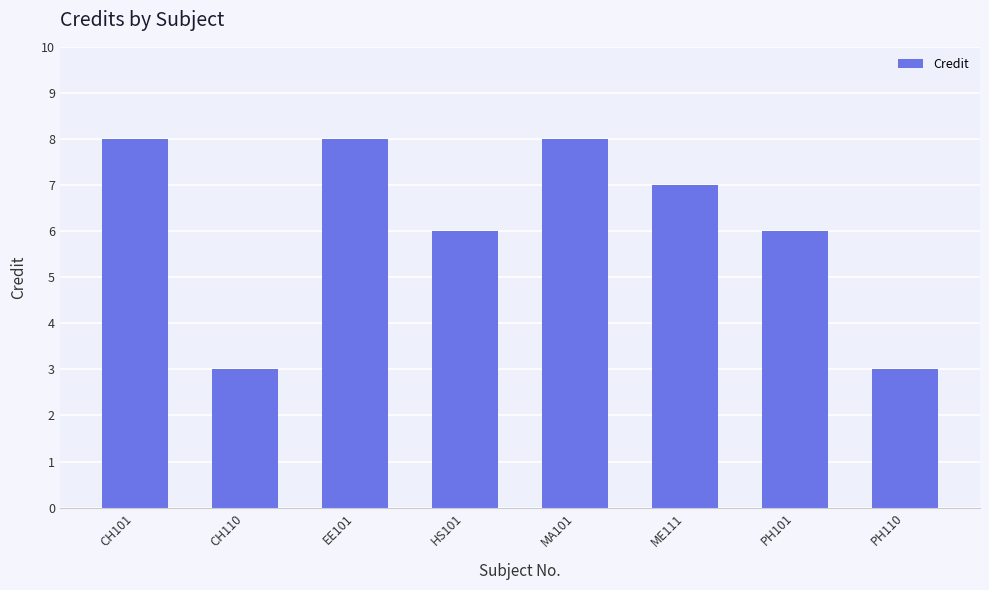

What is the value of the 8th bar from the left?

3